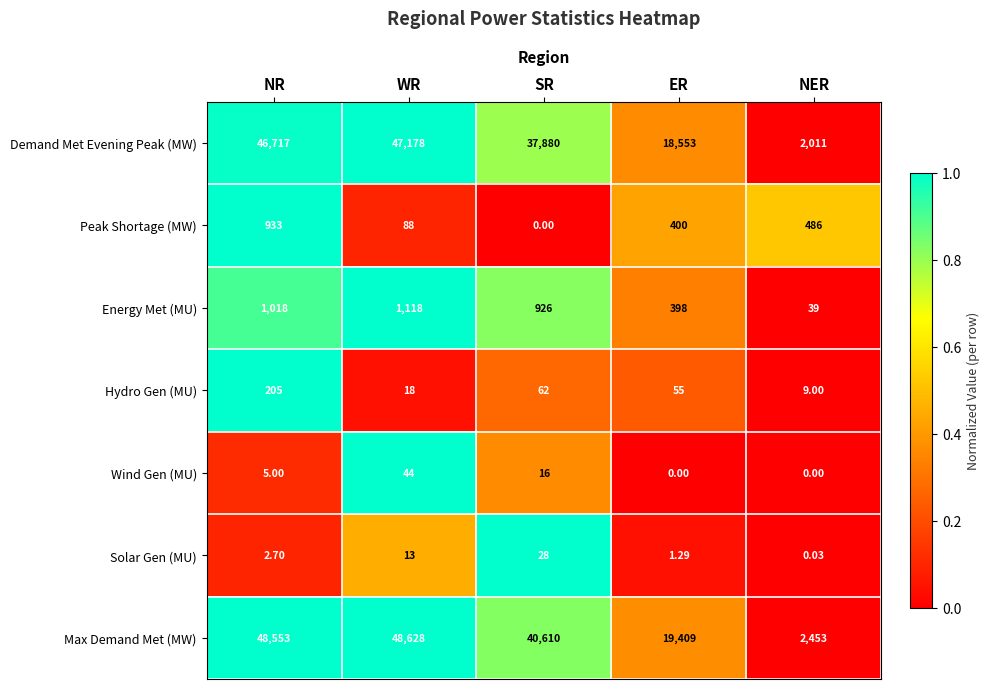

Which category has the lowest value in the Peak Shortage (MW) series?

SR